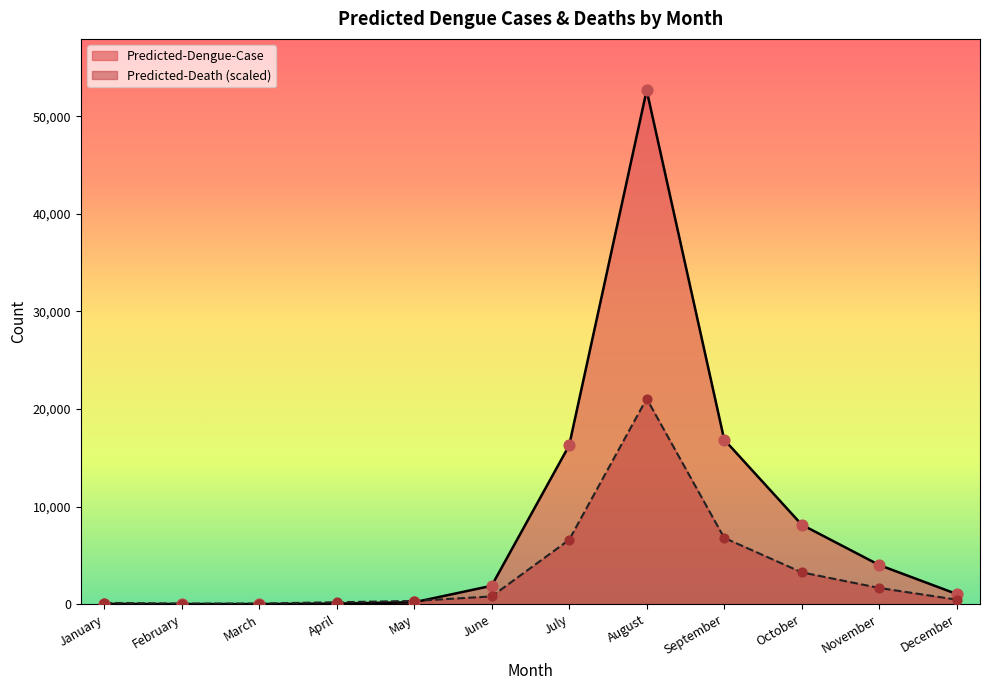

At how many categories does at least one series exceed 49150?

1